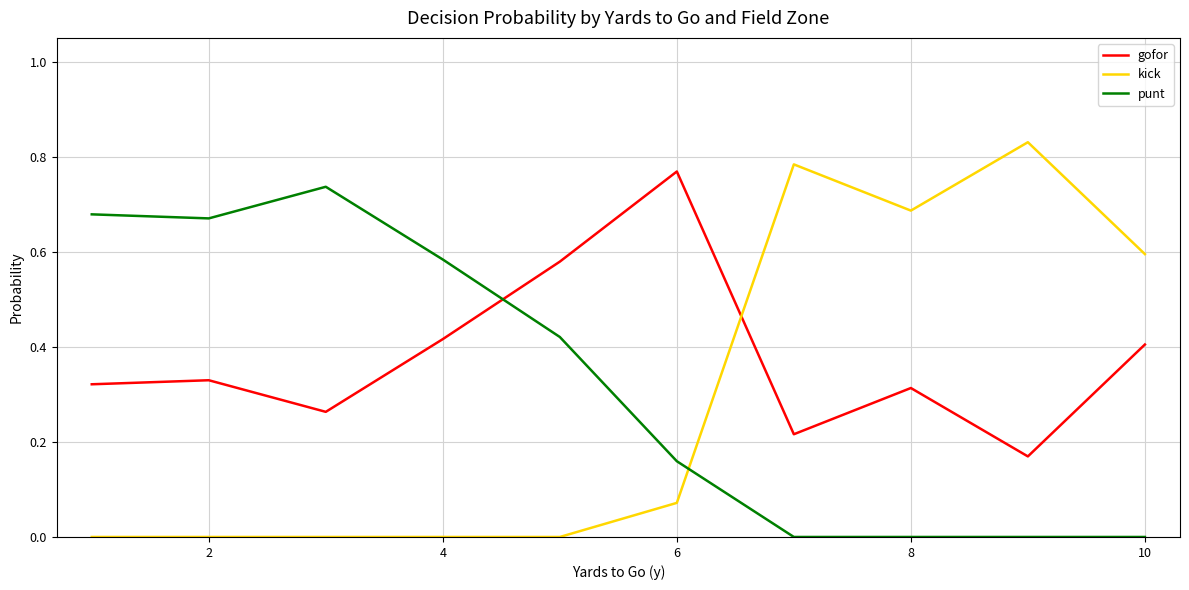

True or false: gofor and punt cross at least once.

True